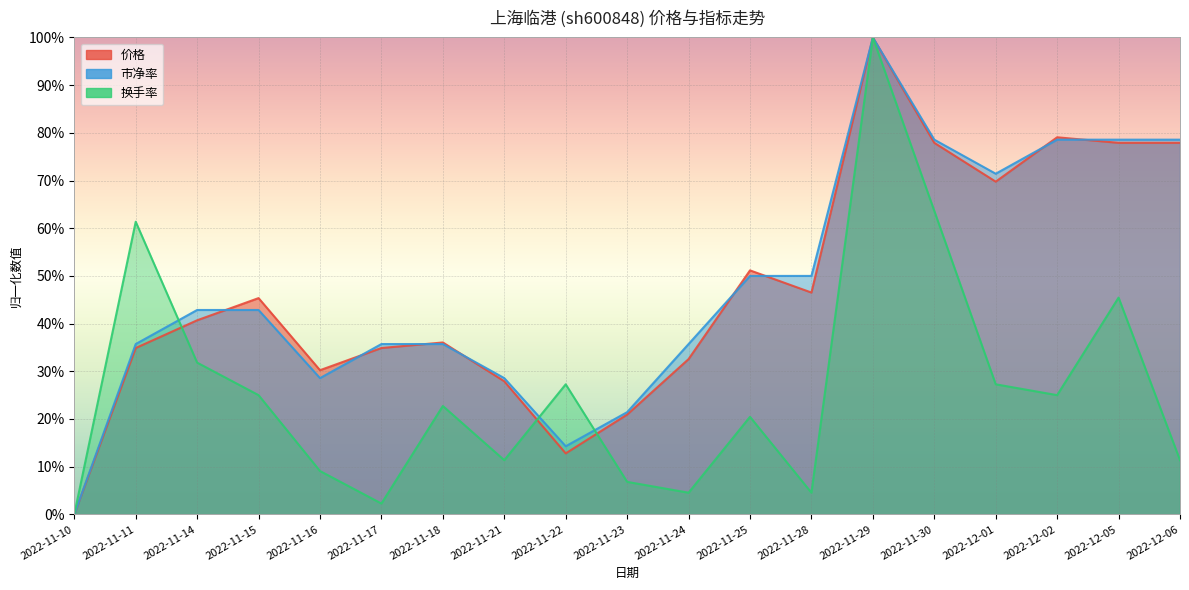

What is the label of the 18th point from the right?

2022-11-11